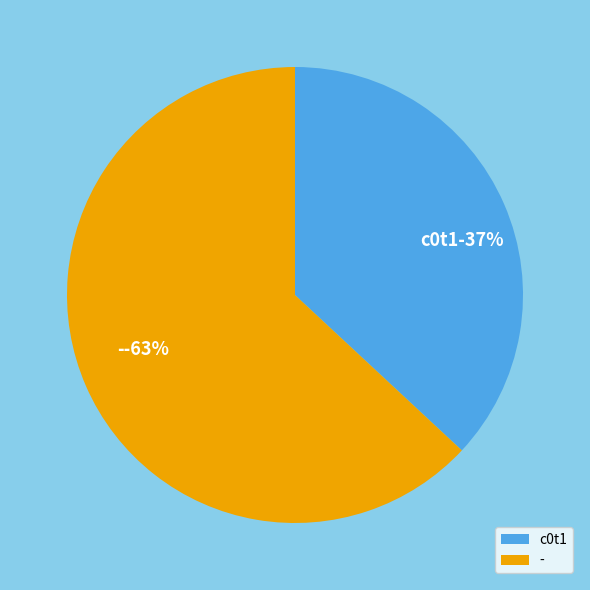

What percentage do - and c0t1 together represent?

100.0%